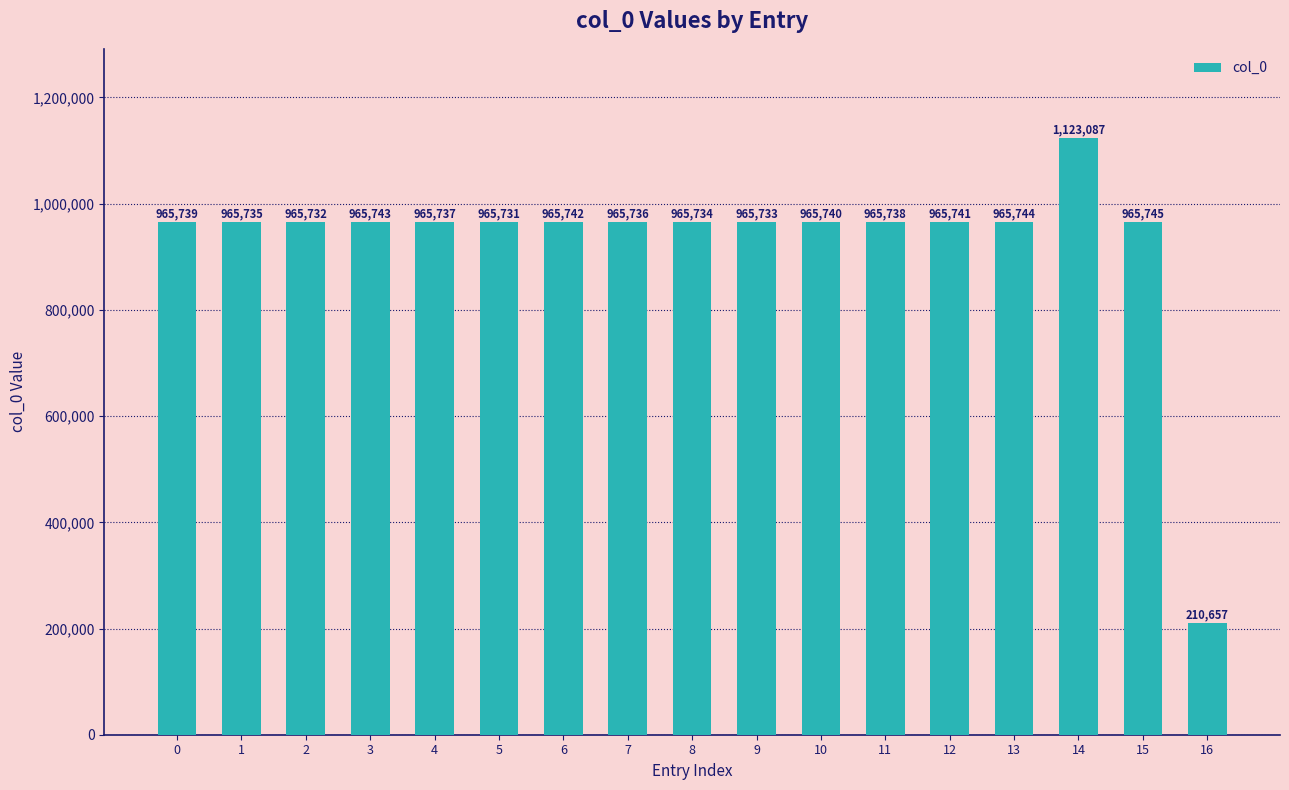

Which has a higher value, 5 or 7?

7